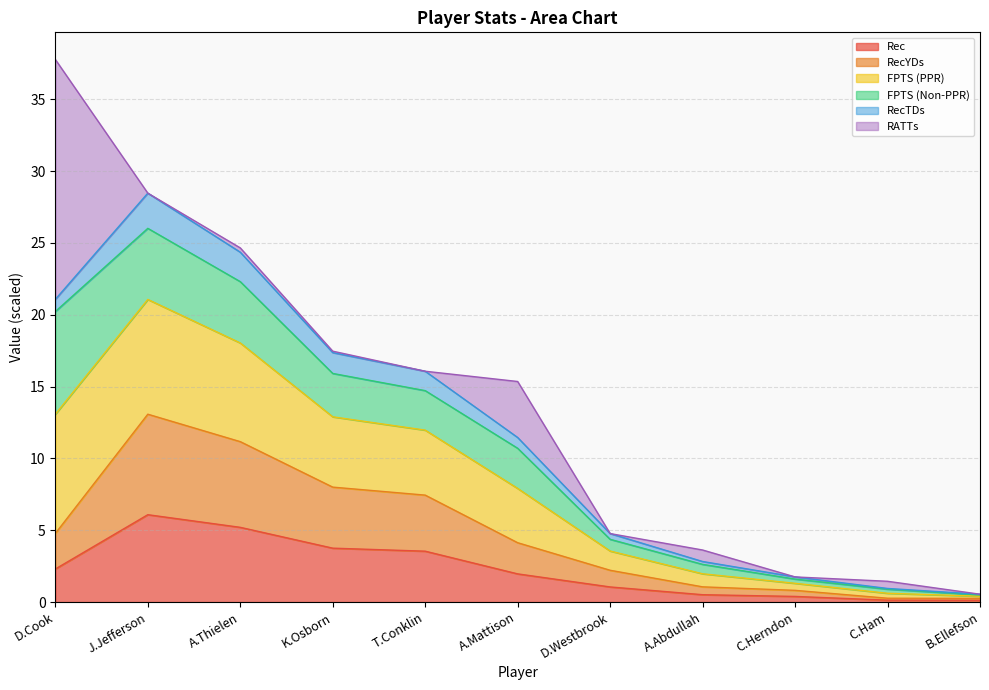

What are all the series names shown in the legend?

Rec, RecYDs, FPTS (PPR), FPTS (Non-PPR), RecTDs, RATTs